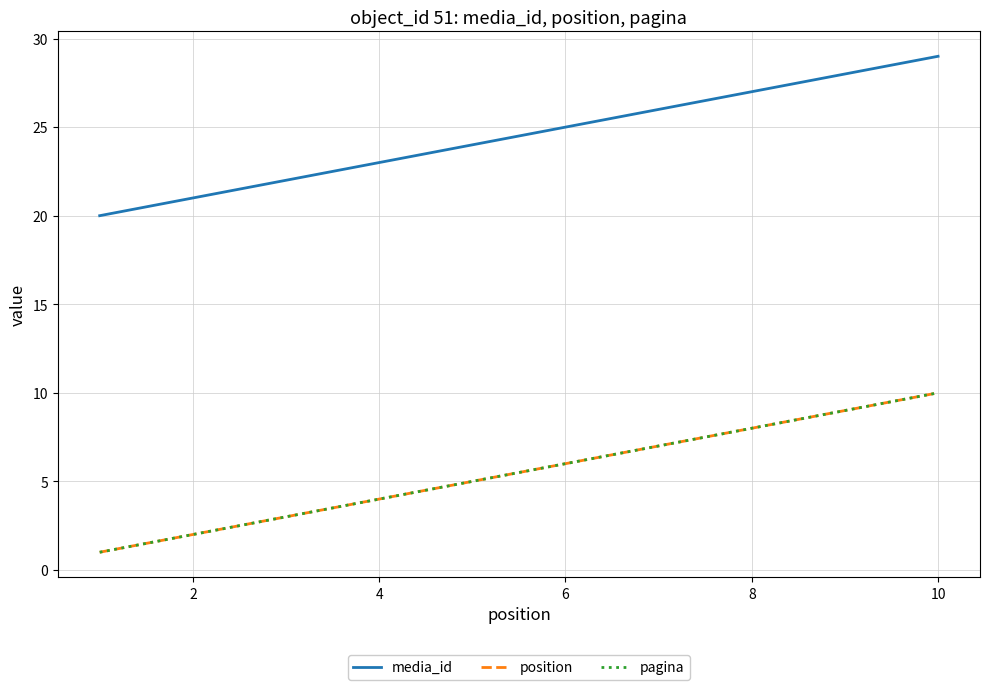

Does the chart display data point markers on the line(s)?

No